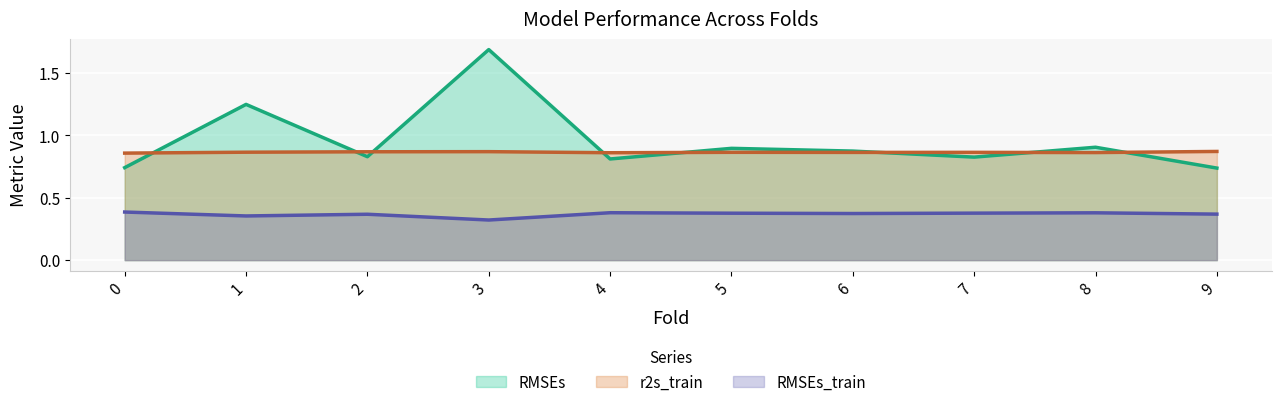

What is the minimum value for RMSEs (line)?

0.7